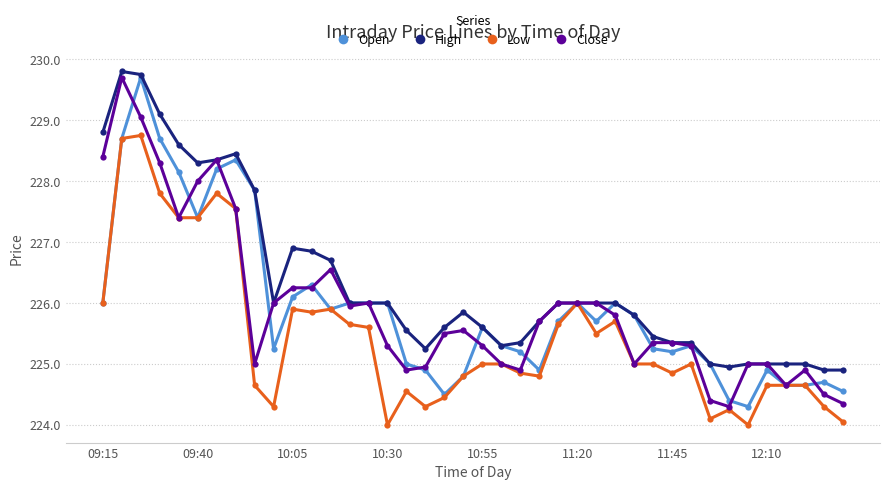

What is the smallest value displayed?

224.0